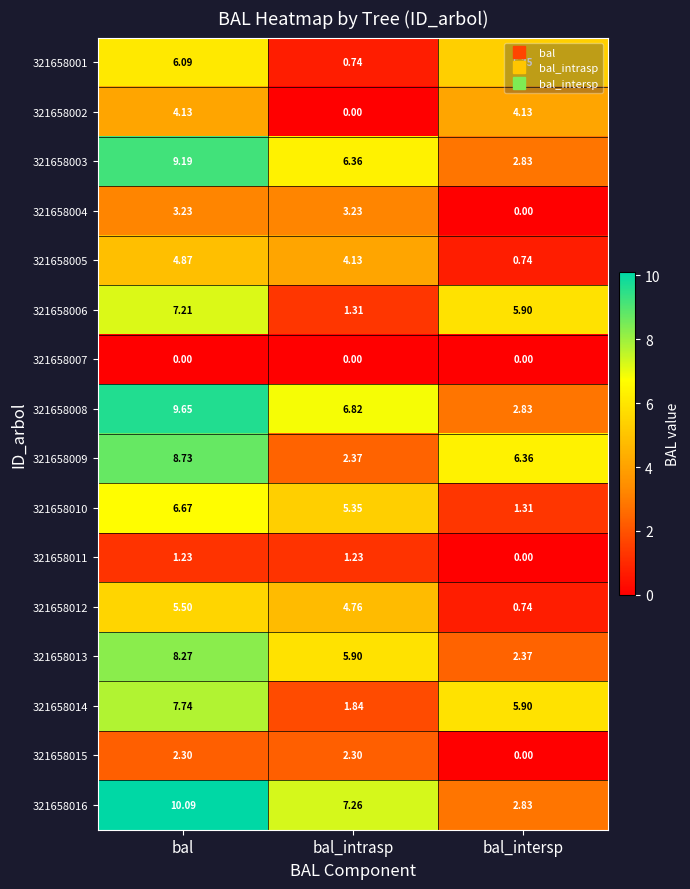

At which label is 321658009 closest to 5?

bal_intersp